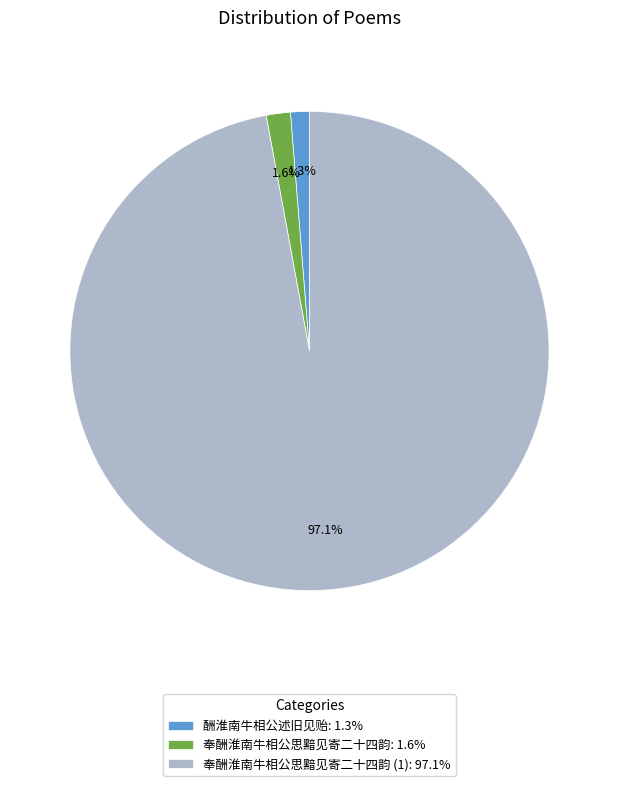

Is the sum of 奉酬淮南牛相公思黯见寄二十四韵 (1): 97.1% and 酬淮南牛相公述旧见贻: 1.3% greater than half?

Yes